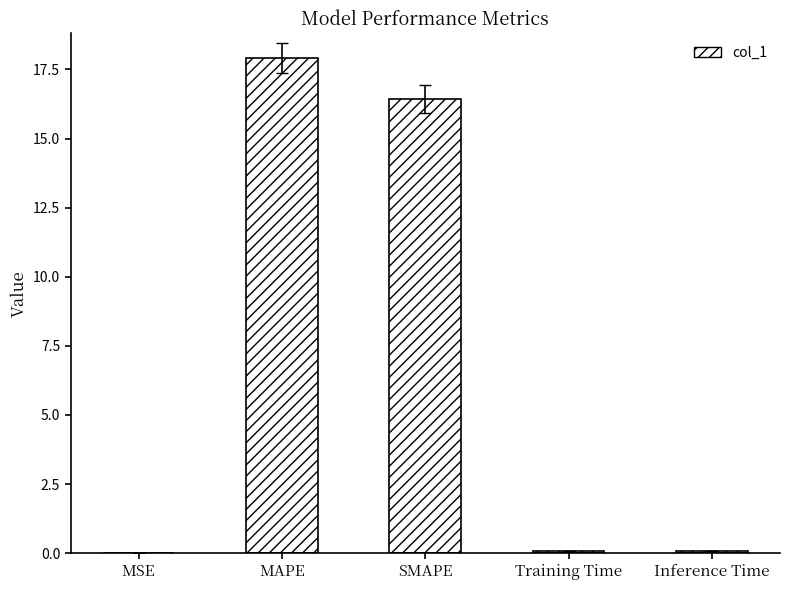

What is the sum of the values at SMAPE and Training Time?

16.5